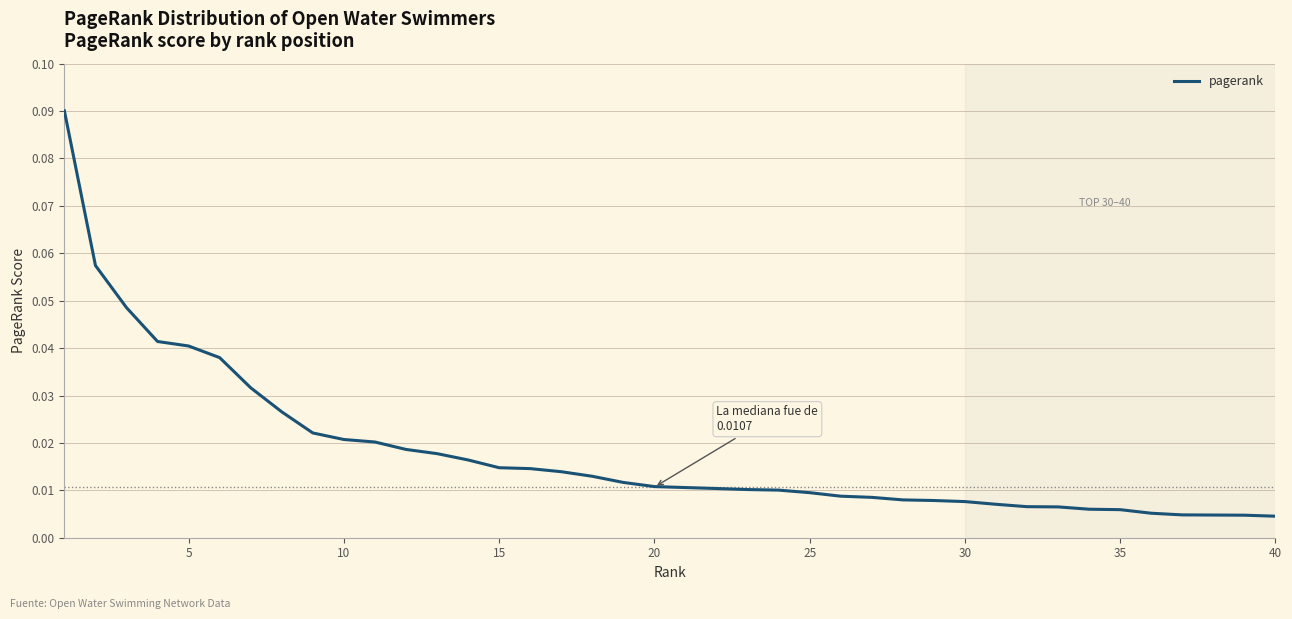

True or false: the data has more than 2 interior local peaks.

False